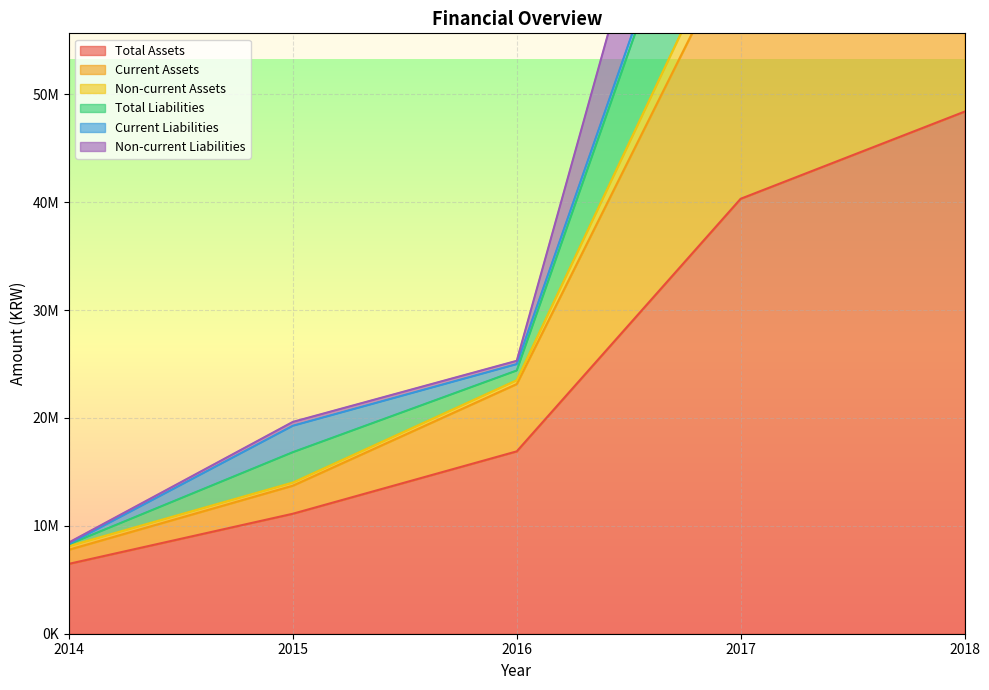

The Total Assets series shows 3902345 at 2015. True or false?

False